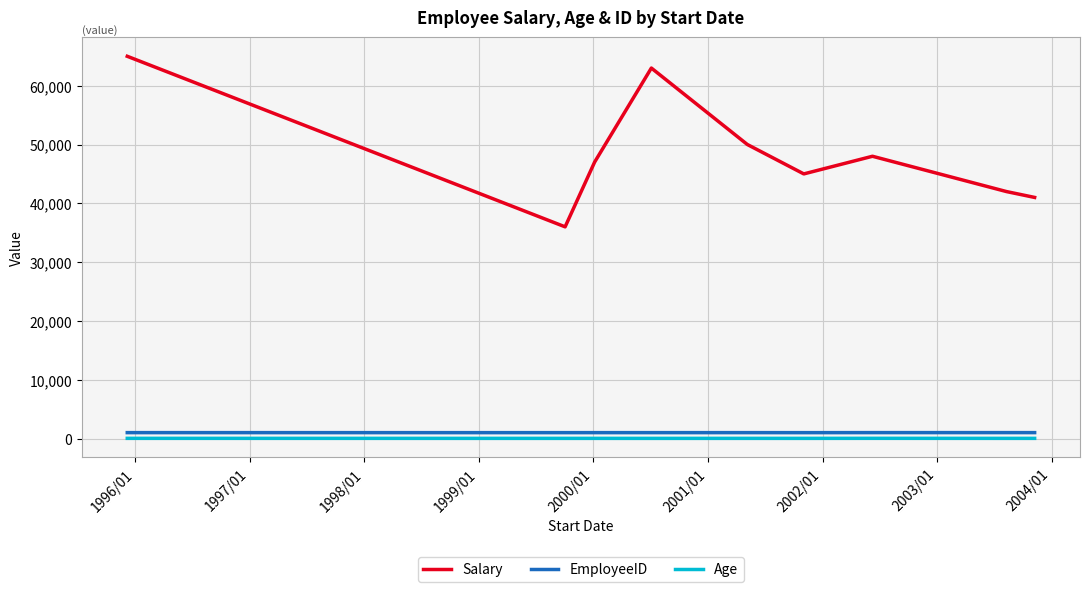

Which series has the largest range (max minus min)?

Salary